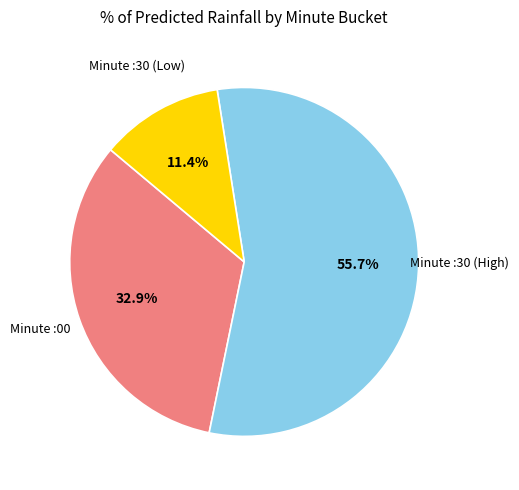

Is there any slice that represents more than half of the pie?

Yes